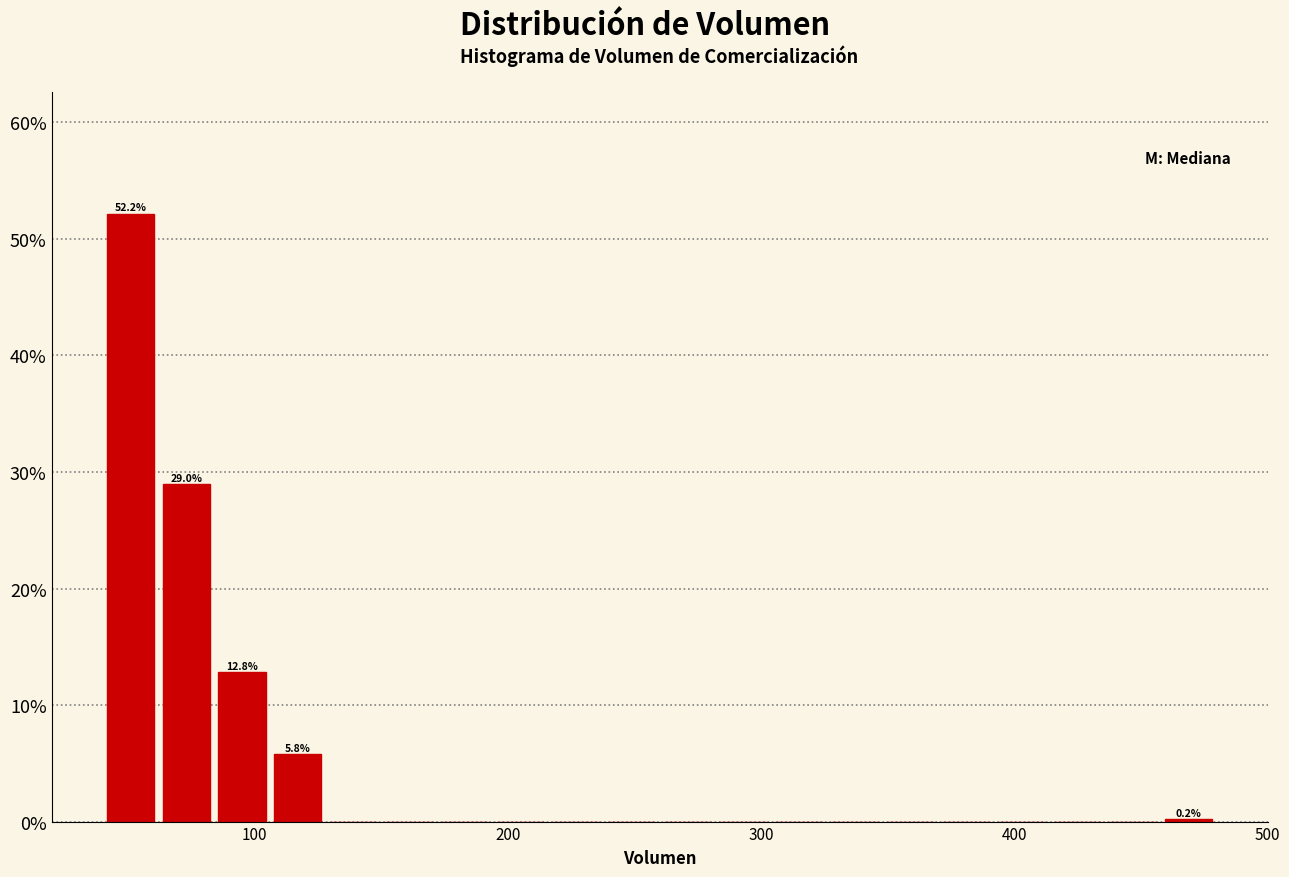

Read against the x-axis, roughly where is the centre of the tallest bar?

50